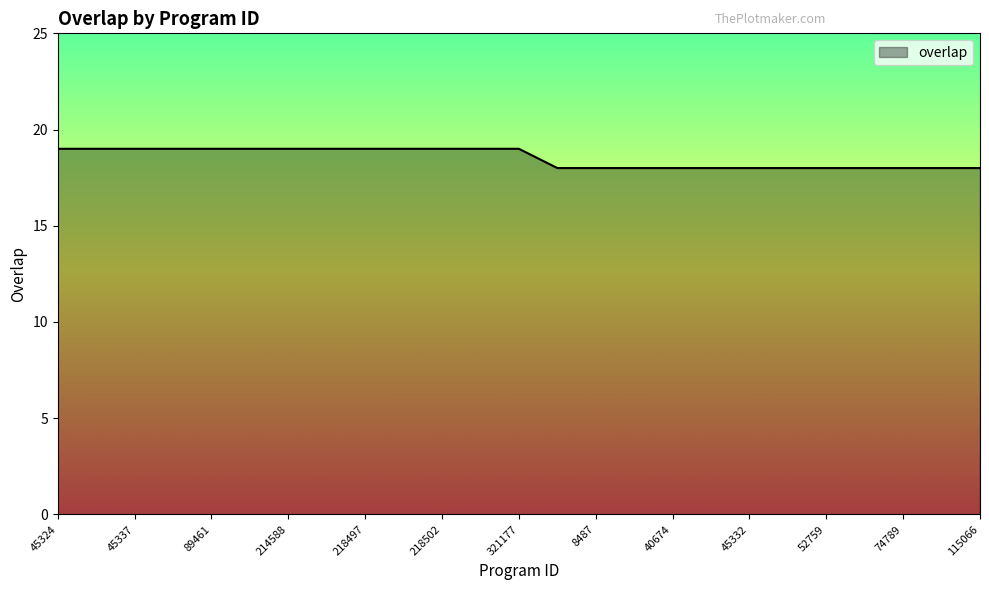

What is the smallest value displayed?

18